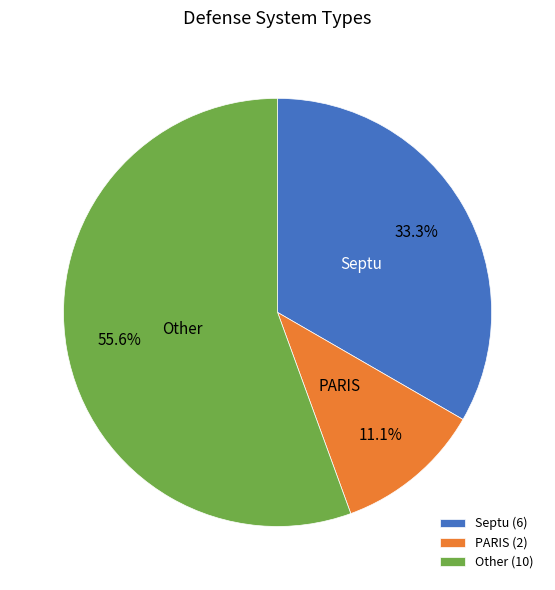

What is the majority slice?

Other (10)